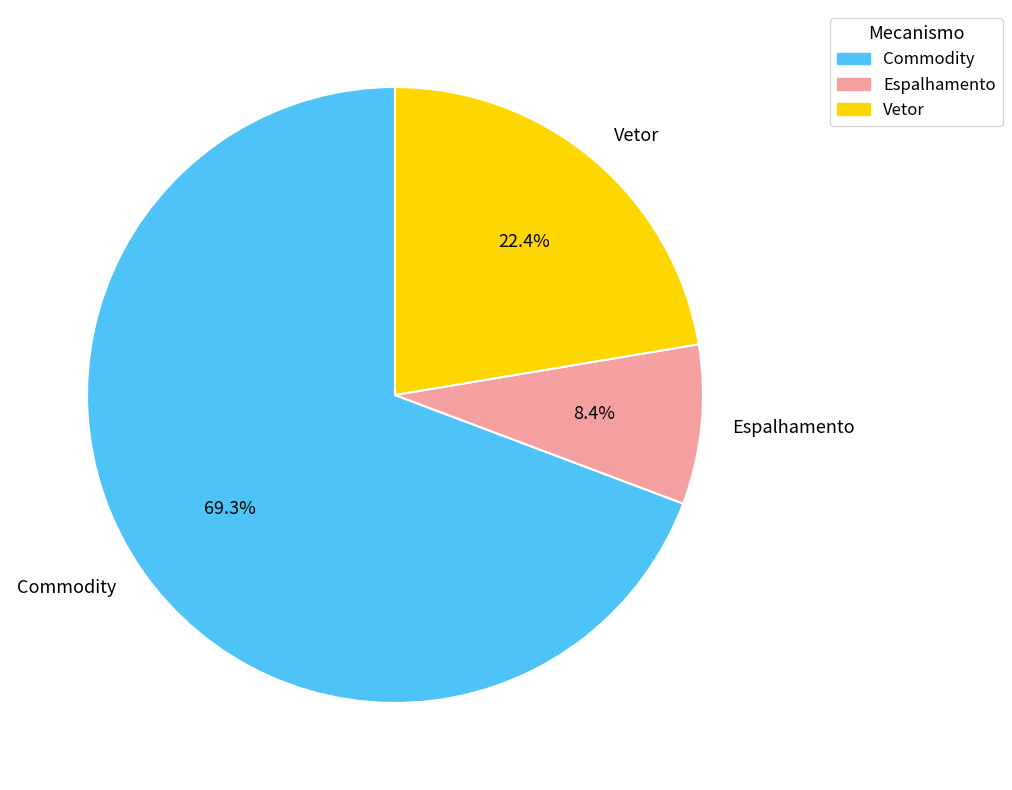

How many segments does this pie chart have?

3